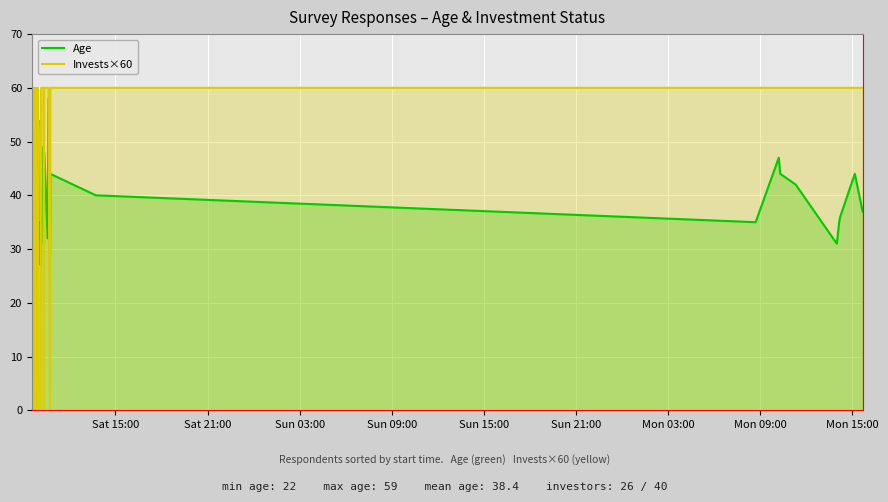

Which series has the widest spread of values?

Invests×60